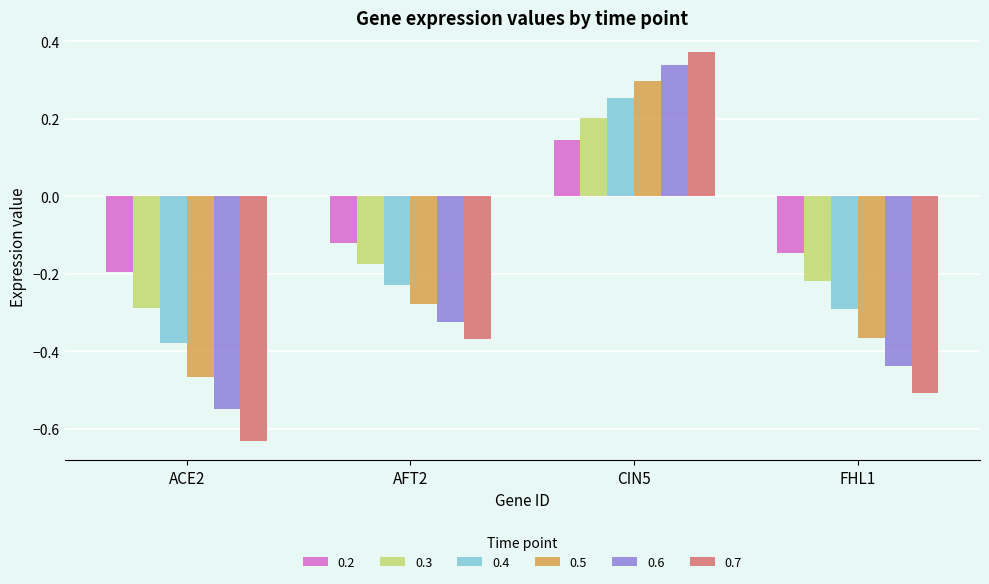

How many values in the 0.7 series exceed 0?

1